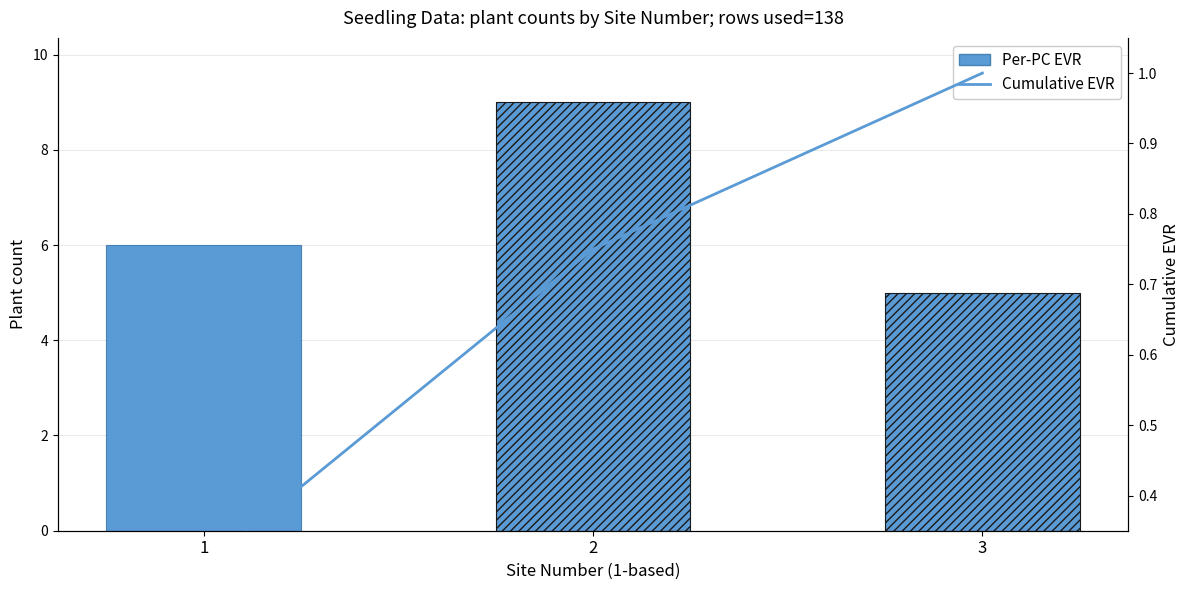

What is the change in value from 1 to 2?

+0.5